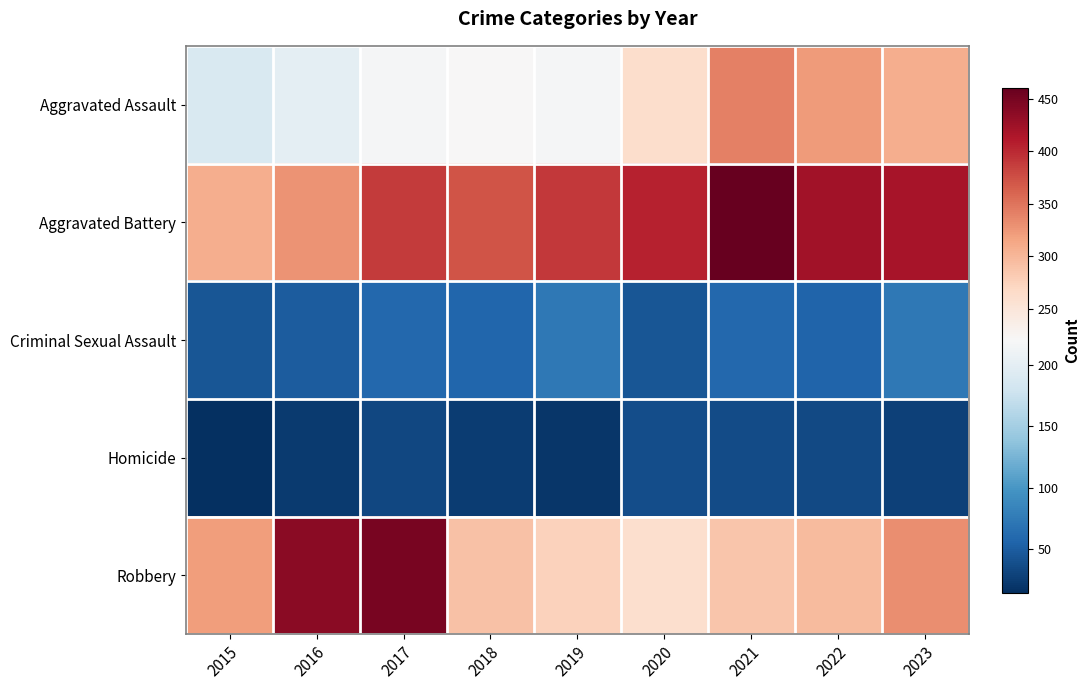

What is the maximum value shown in the chart?

461